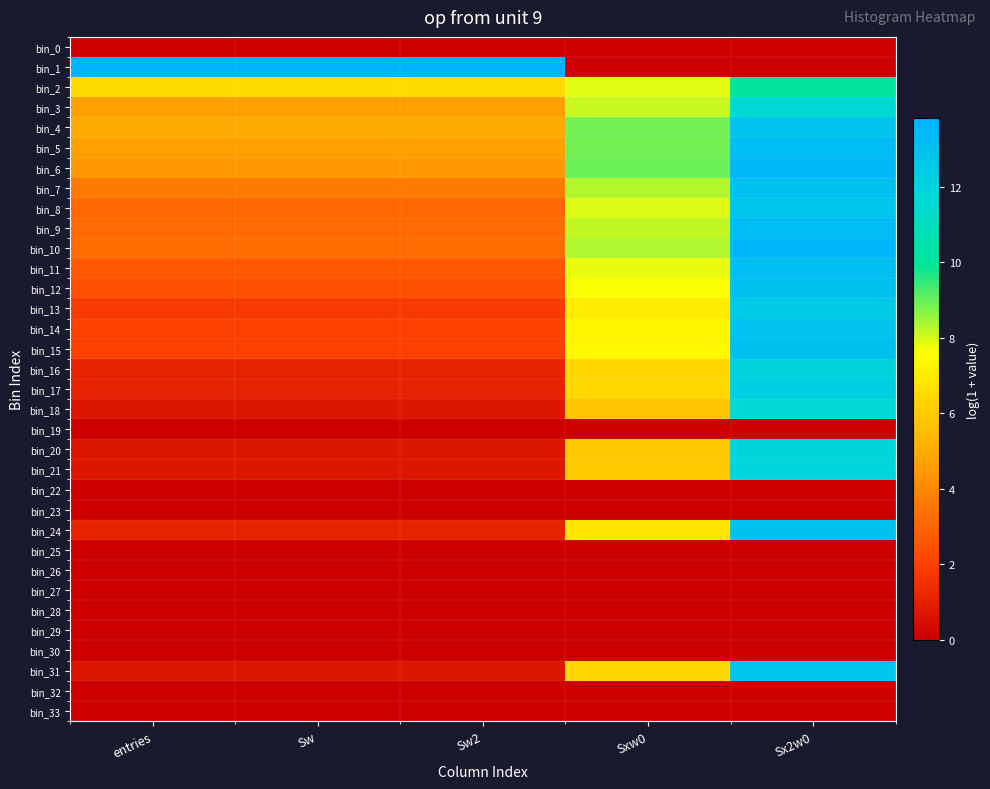

Which series has the widest spread of values?

bin_1